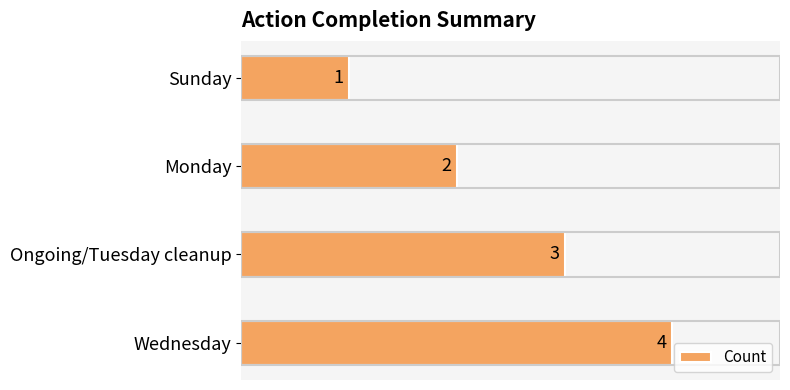

List the labels in order of value, largest first.

Wednesday, Ongoing/Tuesday cleanup, Monday, Sunday